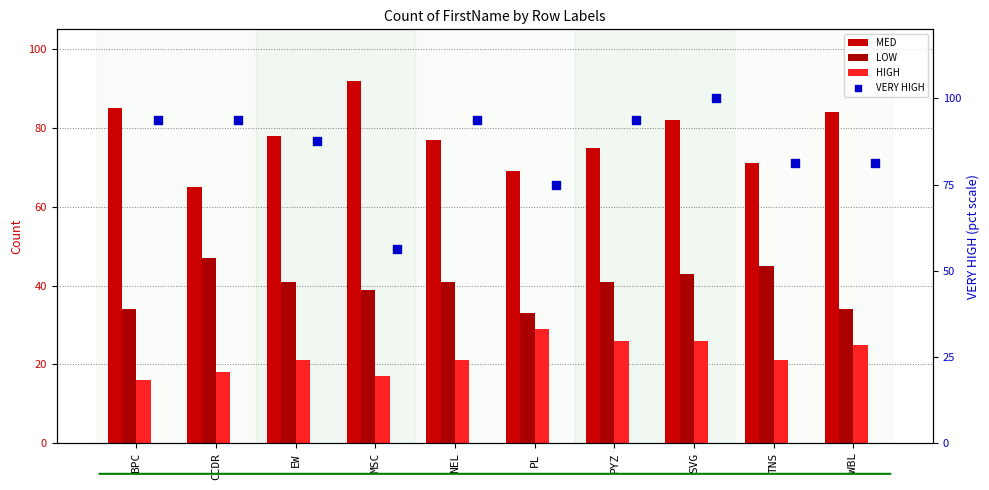

What are all the series names shown in the legend?

MED, LOW, HIGH, VERY HIGH